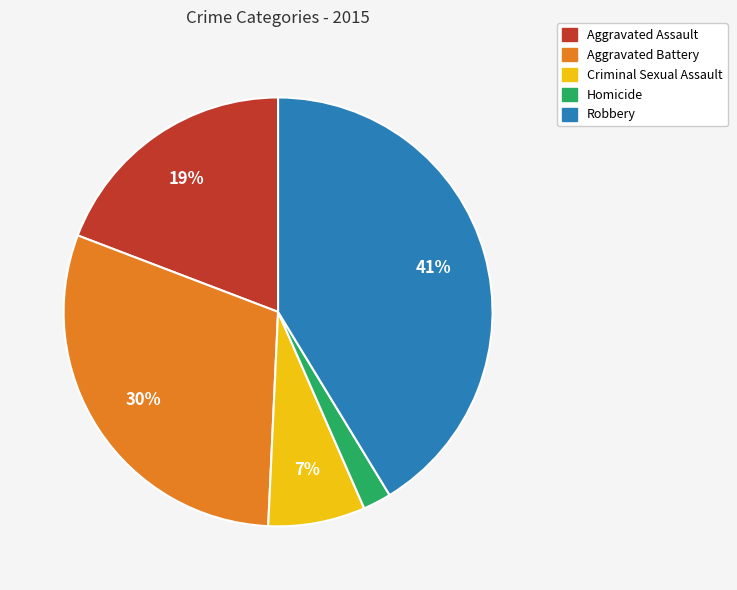

What percentage is the Aggravated Assault slice, to the nearest percent?

19%